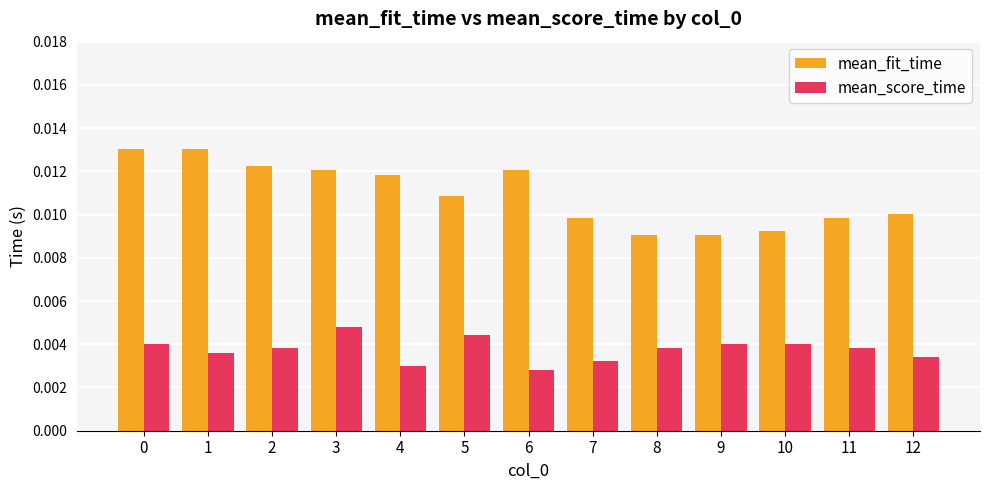

List the series in order of their overall mean, lowest first.

mean_score_time, mean_fit_time